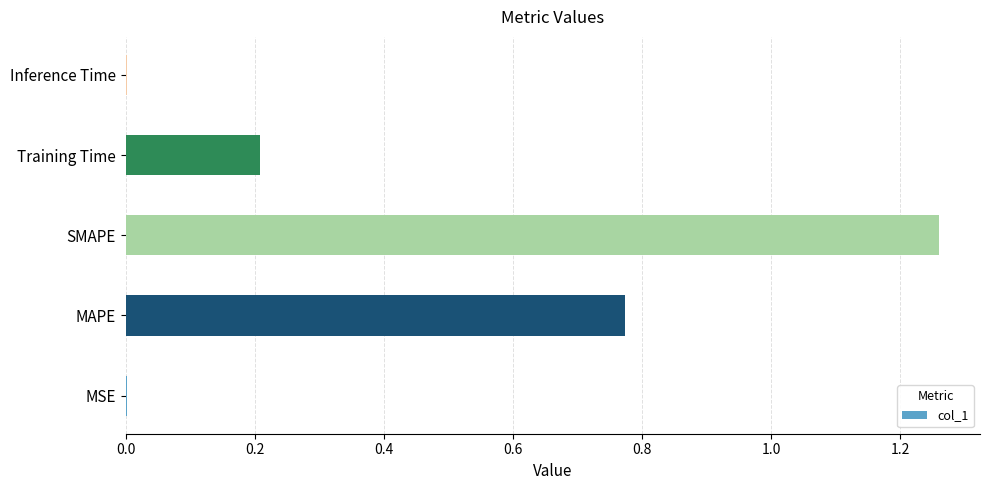

True or false: the data shows 1.2 at MAPE.

False